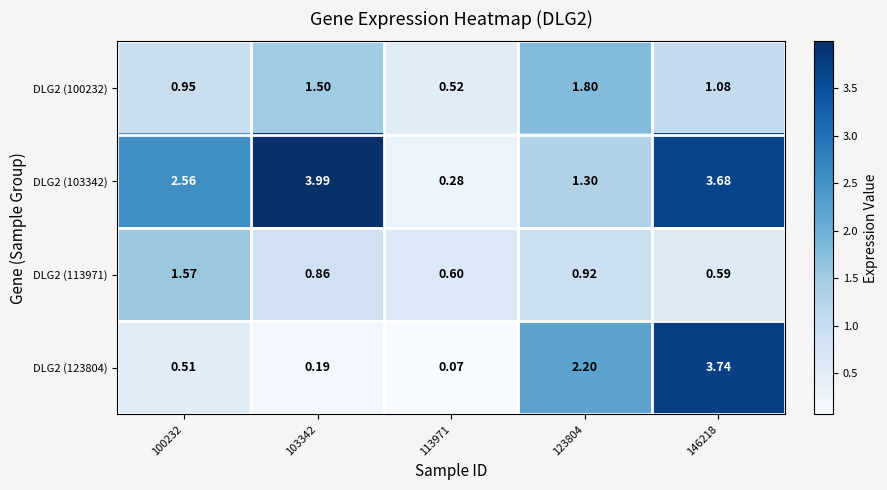

Is the value of DLG2 (103342) at 100232 greater than the value of DLG2 (123804) at 146218?

No